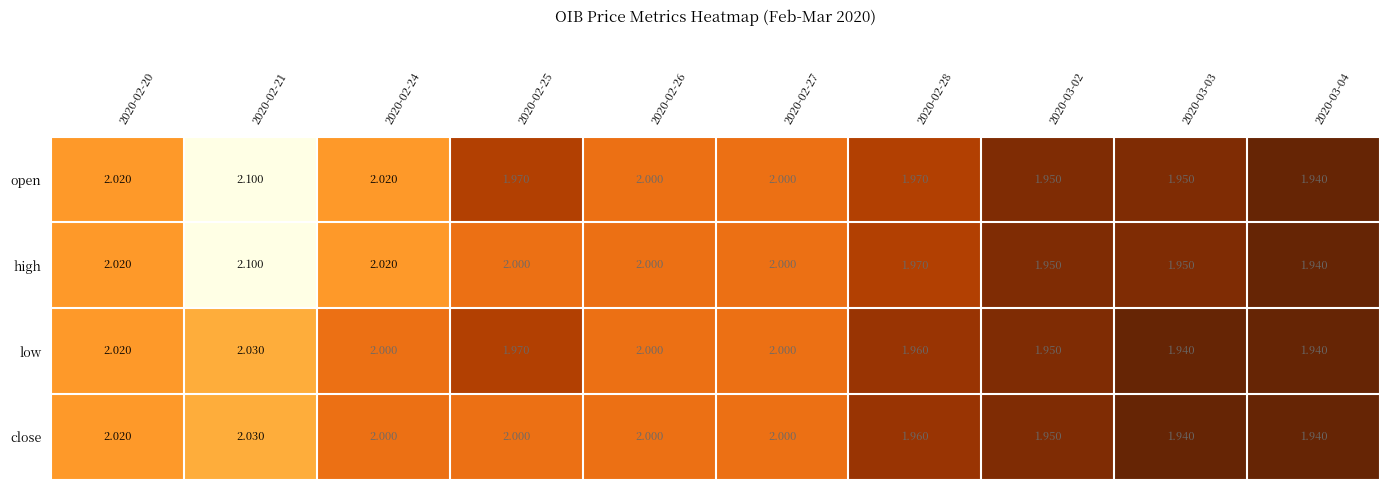

Rank the series by their average value, from highest to lowest.

high, open, close, low